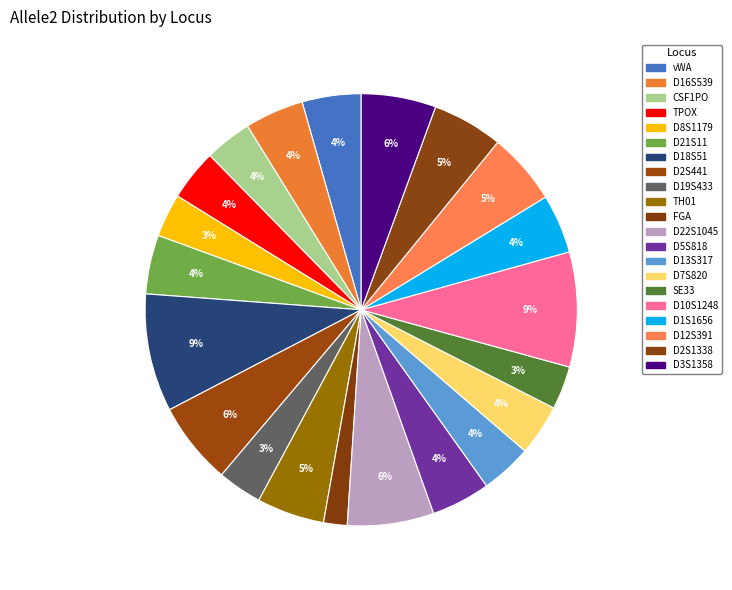

To the nearest percent, what is the difference between the largest and smallest slice percentages?

7%